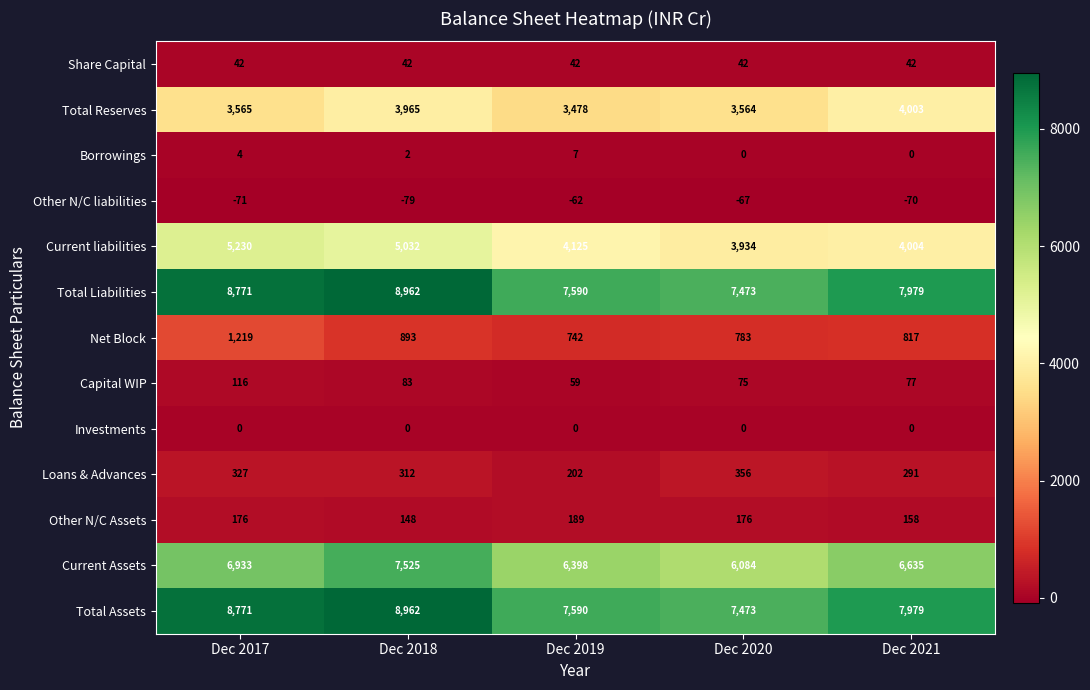

What is the average value of the Current liabilities series?

4465